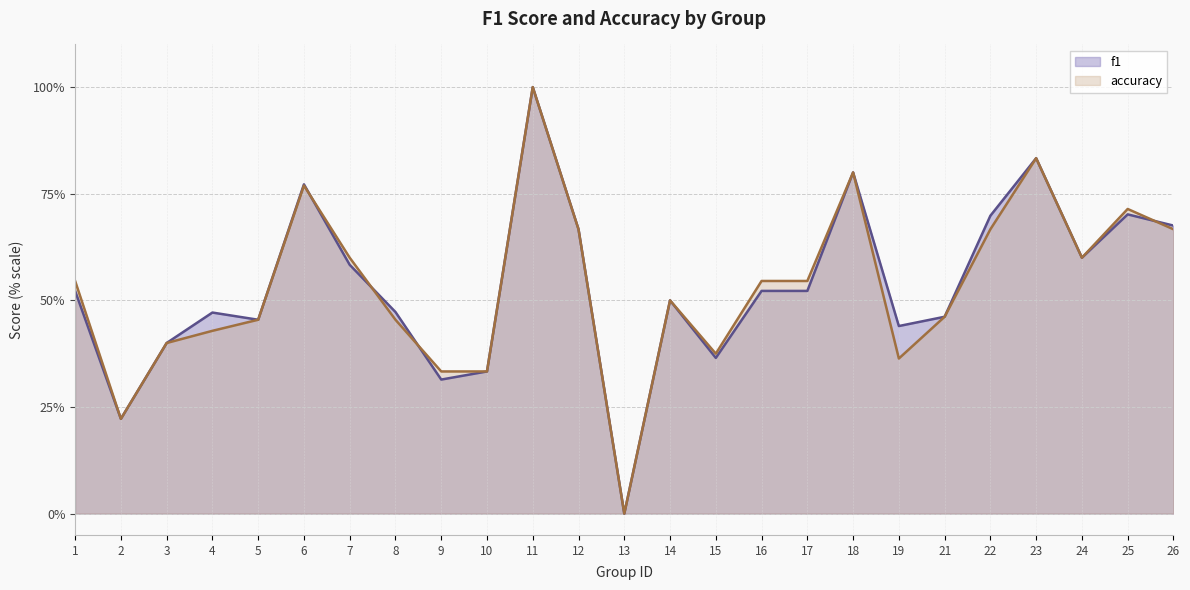

How many data points in f1 are above 0?

24